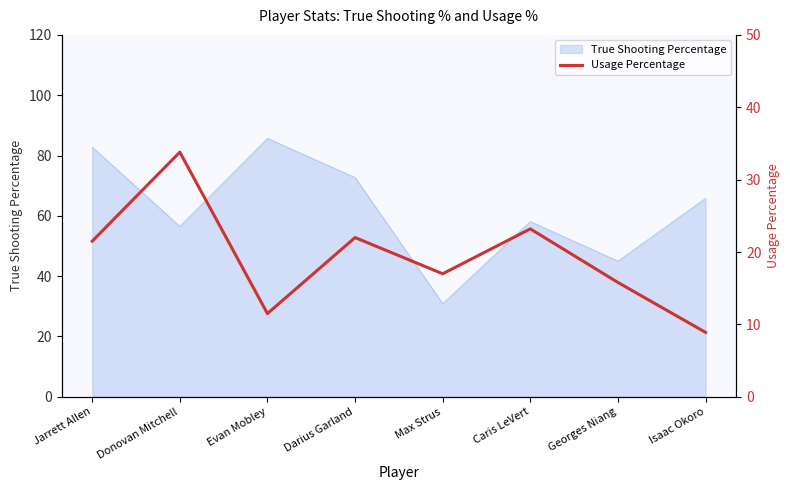

Is it true that the value at Evan Mobley is 11.5?

True